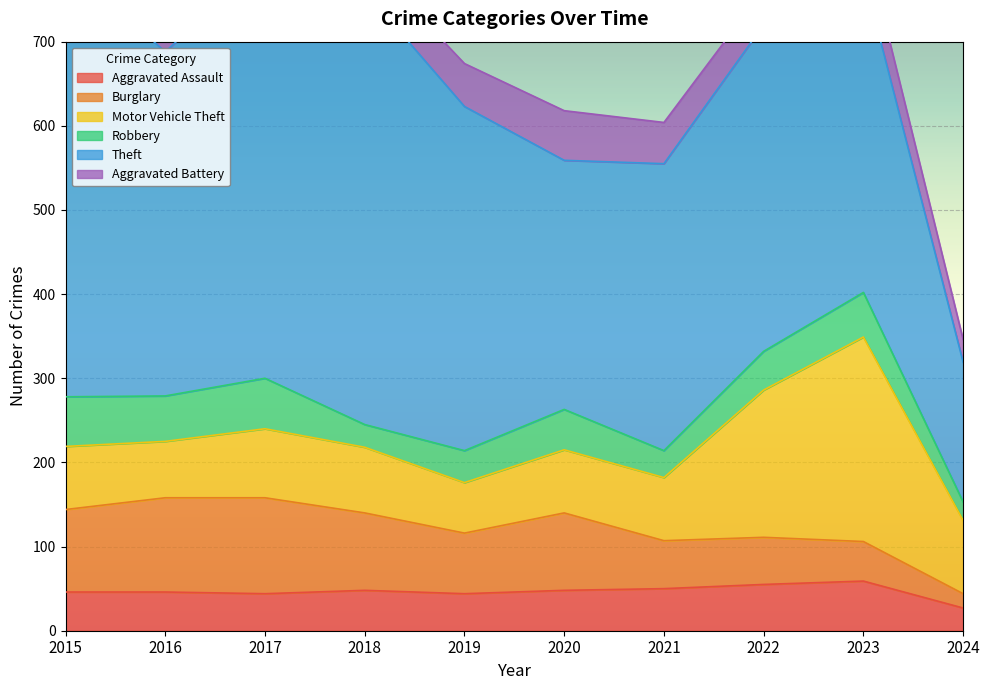

At which label is Burglary closest to 65?

2019